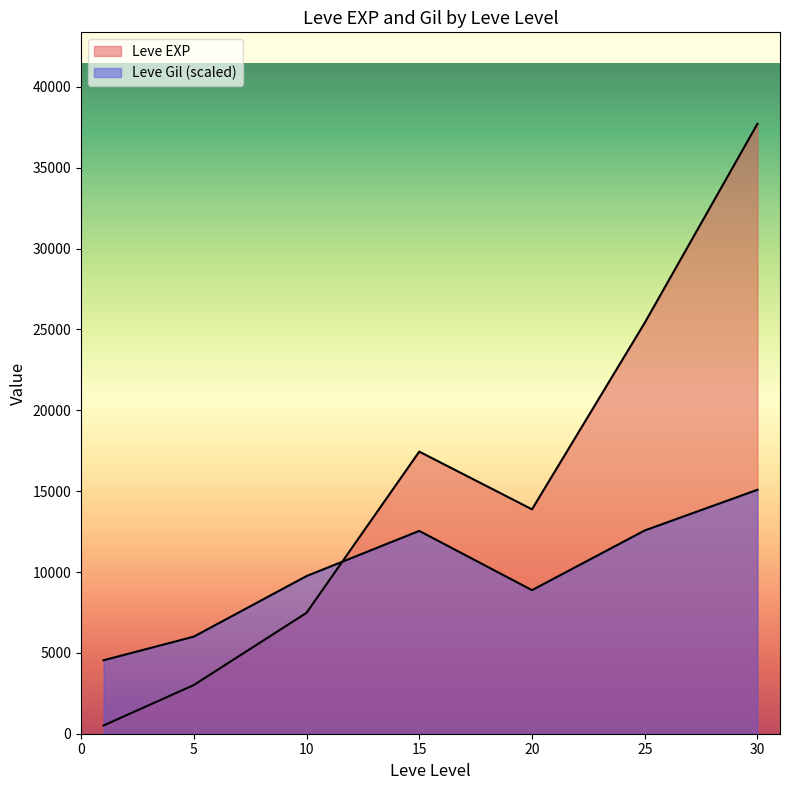

Which series has the largest total across all categories?

Leve EXP